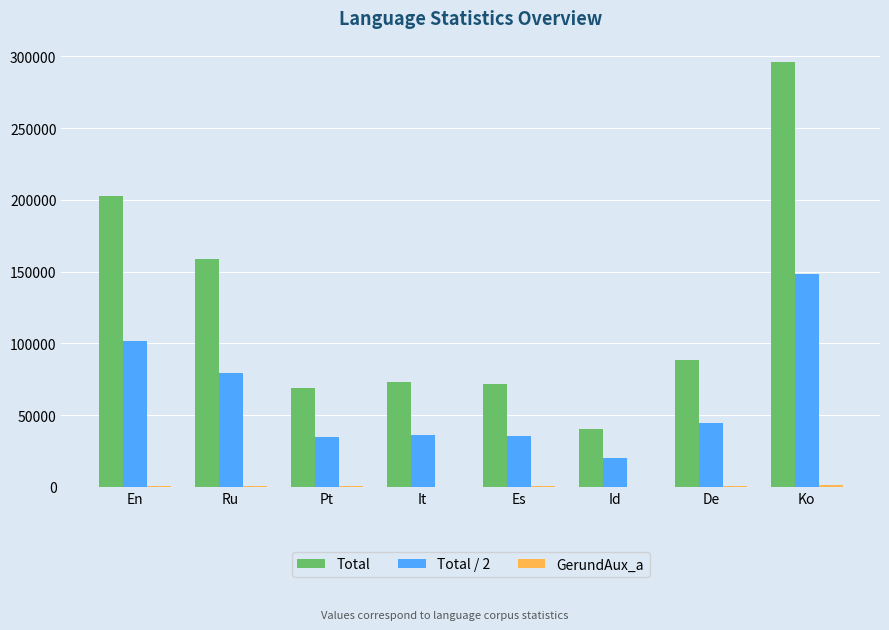

Between Pt and Ko, which series saw the biggest shift?

Total